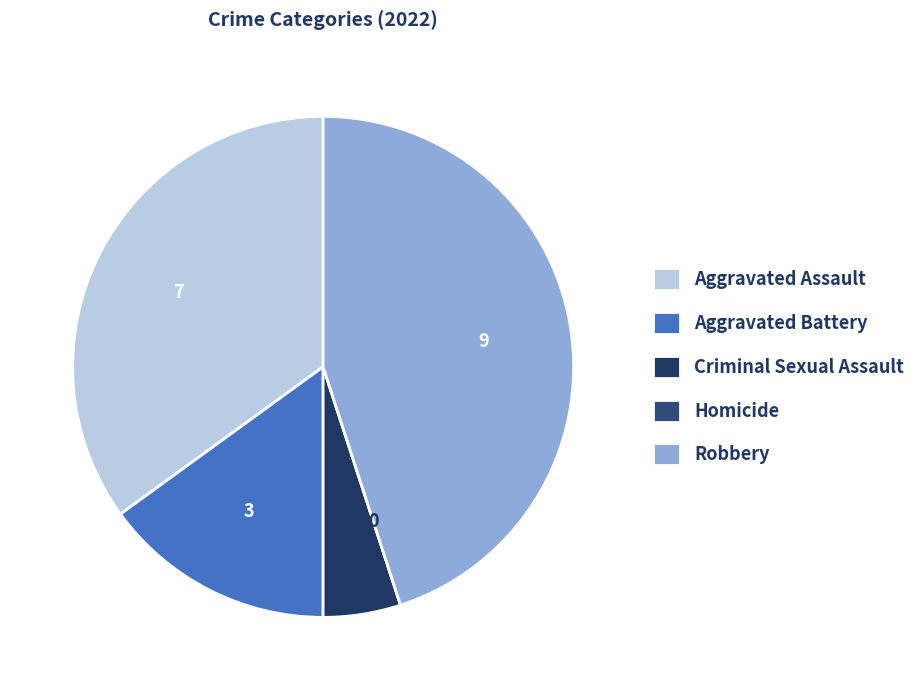

Does Aggravated Assault represent more than half of the total?

No